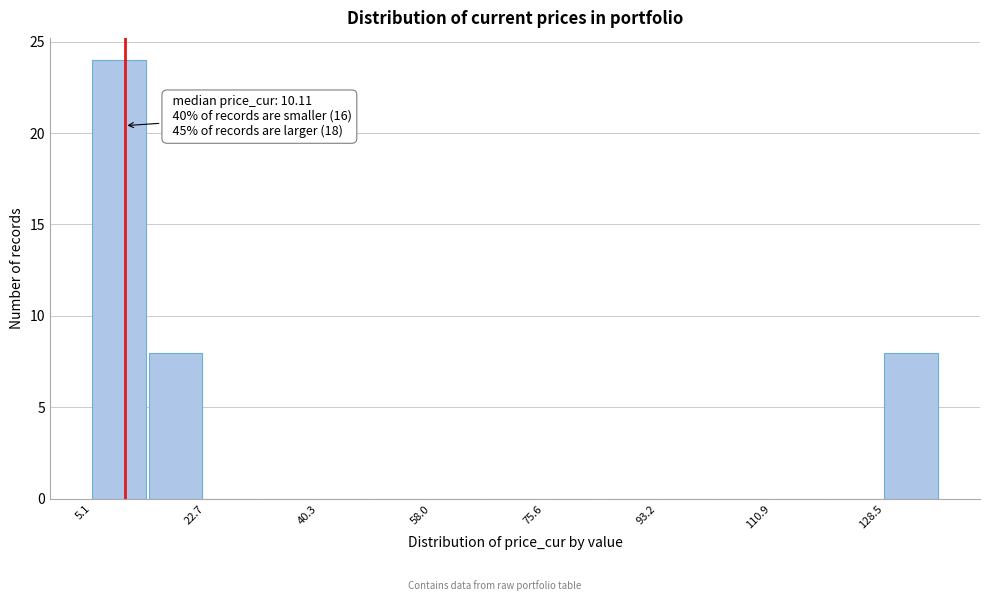

Over which range of the x-axis is the bar tallest?

6 to 14